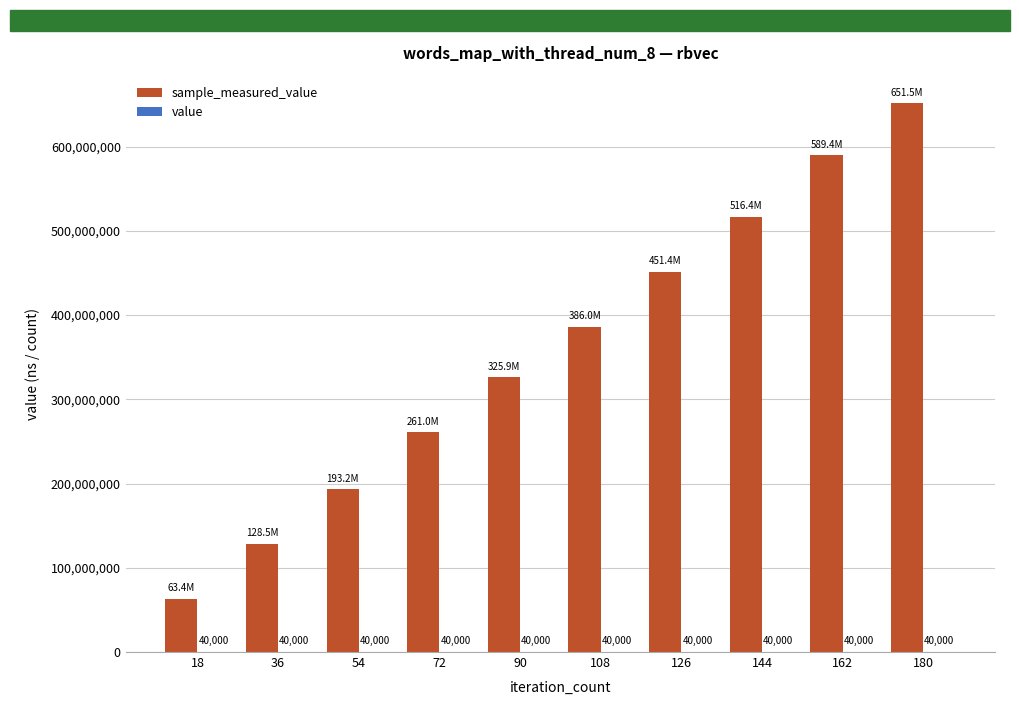

How many data points does each series have?

10